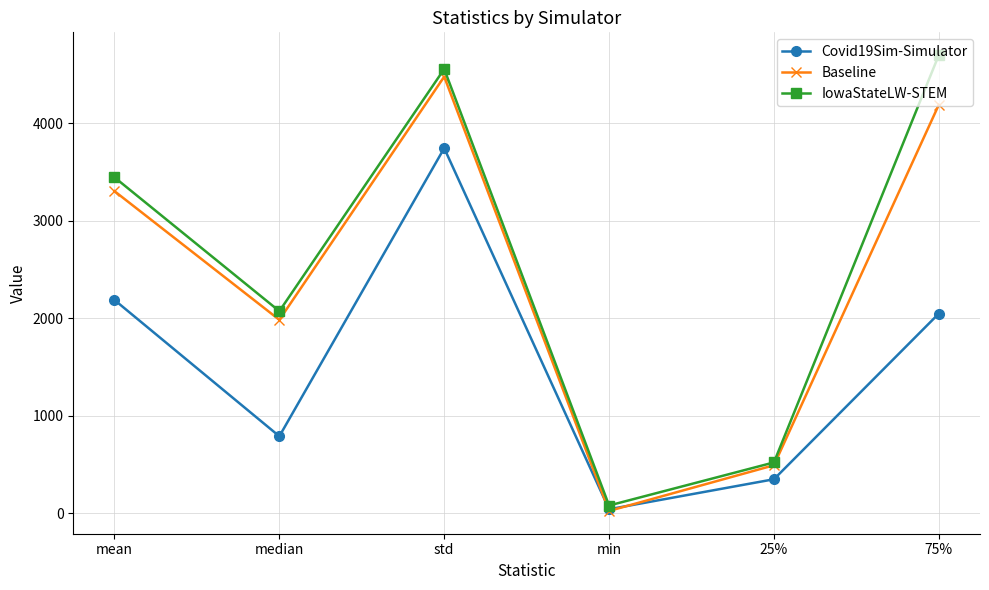

What is the sum of the Baseline values at 75% and median?

6173.7